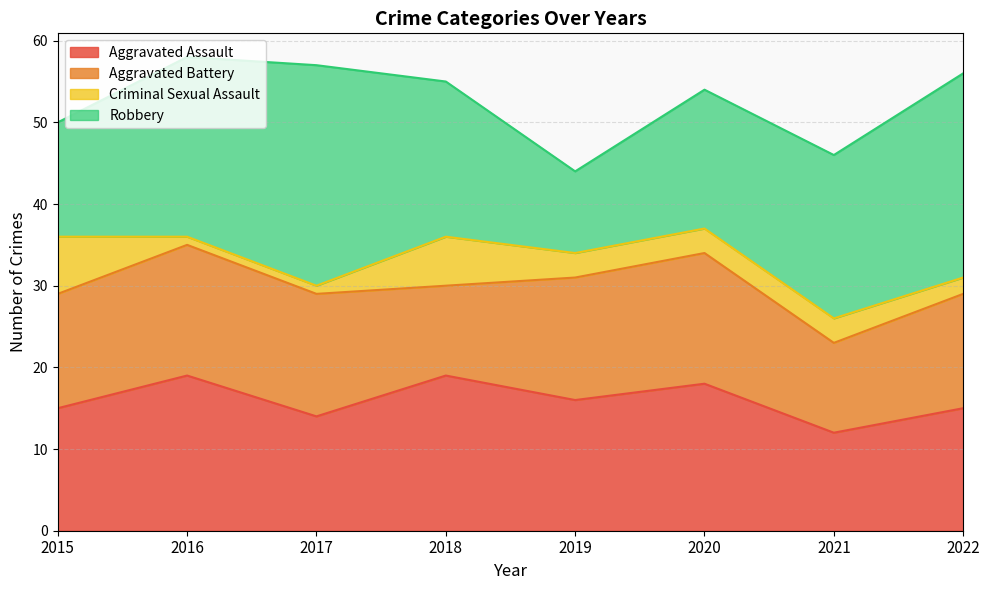

After their last crossing, which series has the higher values: Aggravated Battery or Aggravated Assault?

Aggravated Assault